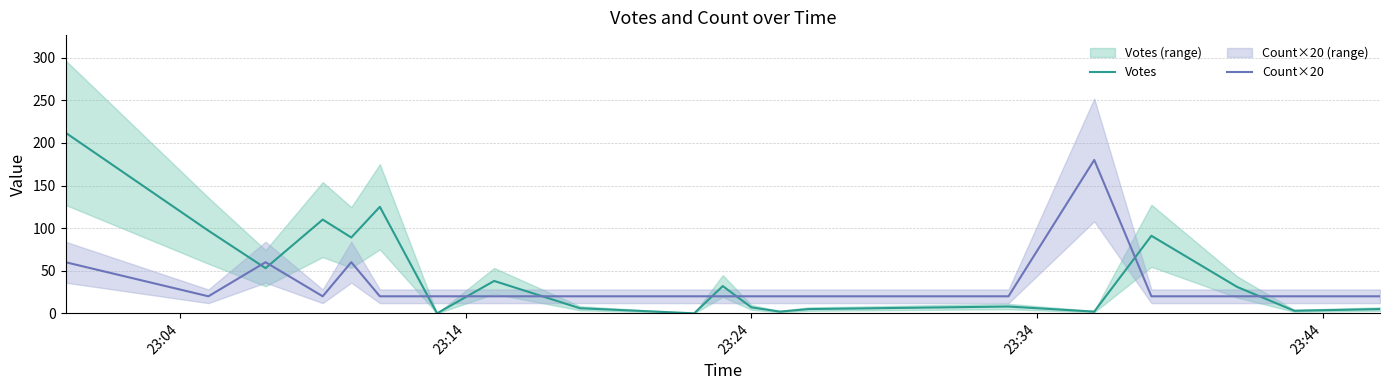

How many lines are shown in the chart?

2